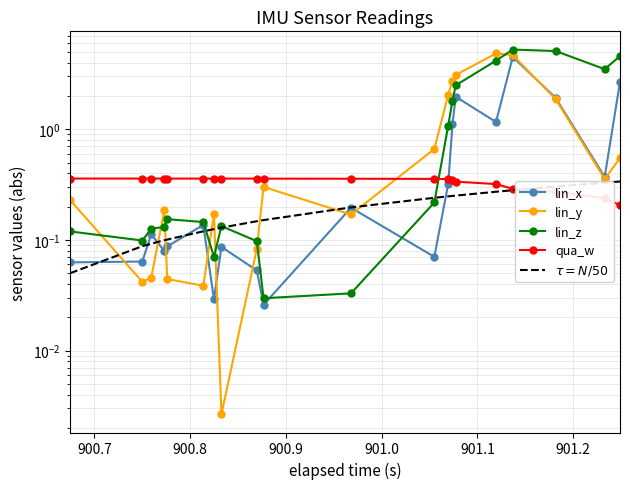

How many lines are shown in the chart?

5